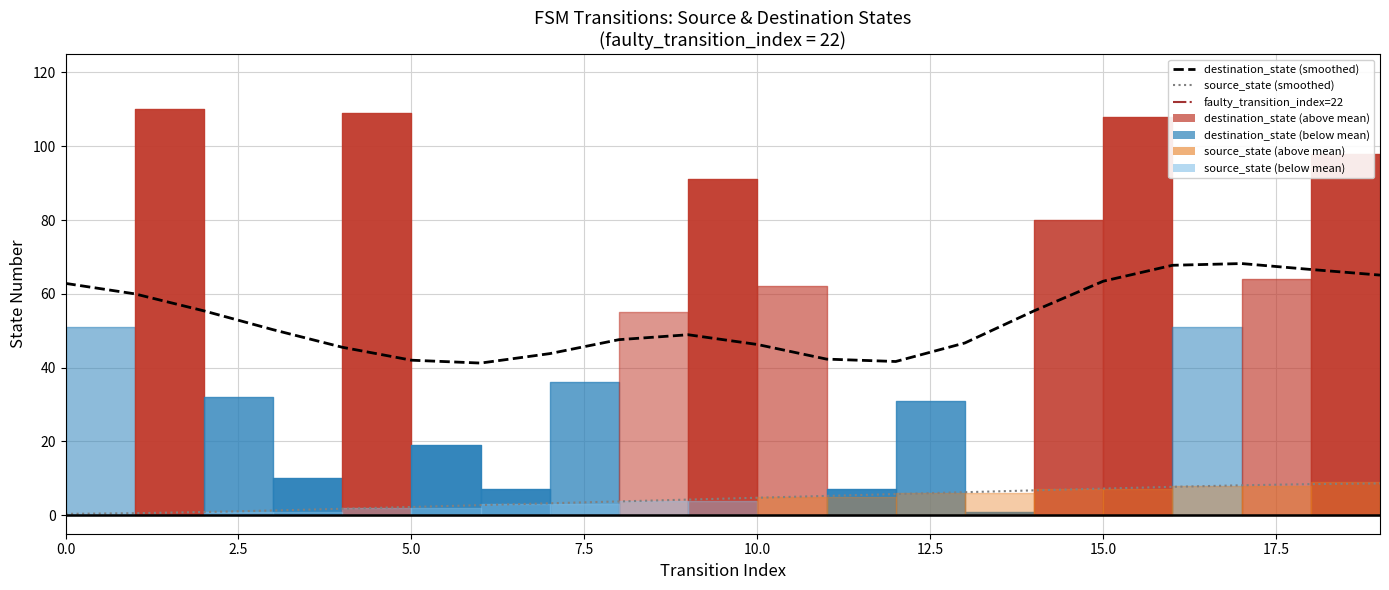

What is the minimum value shown in the chart?

0.4